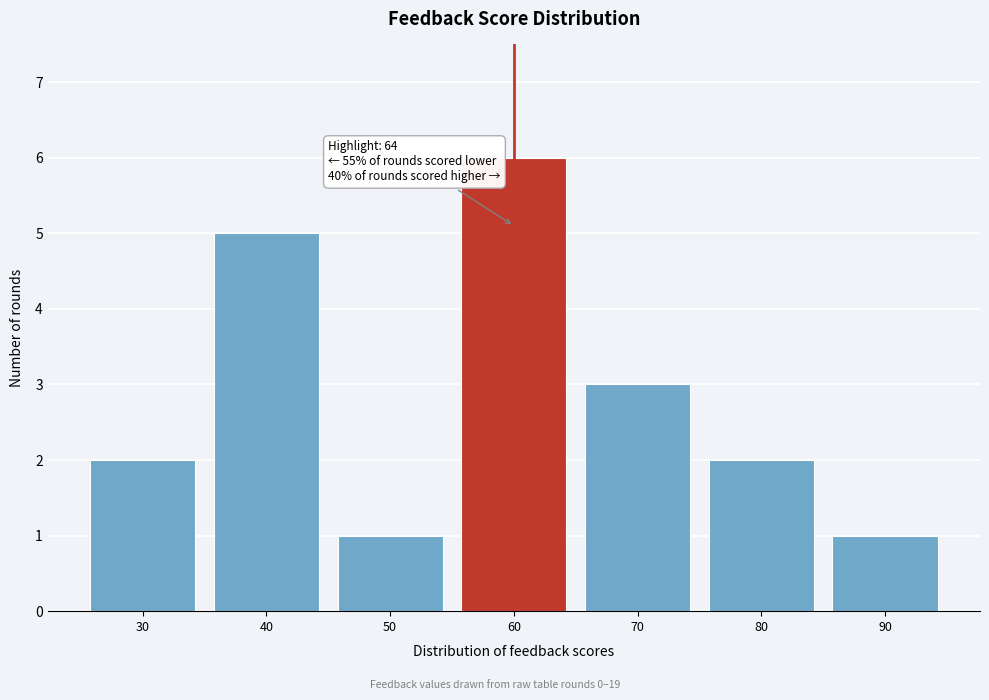

Reading left to right, list all the values displayed in this chart.

2	5	1	6	3	2	1